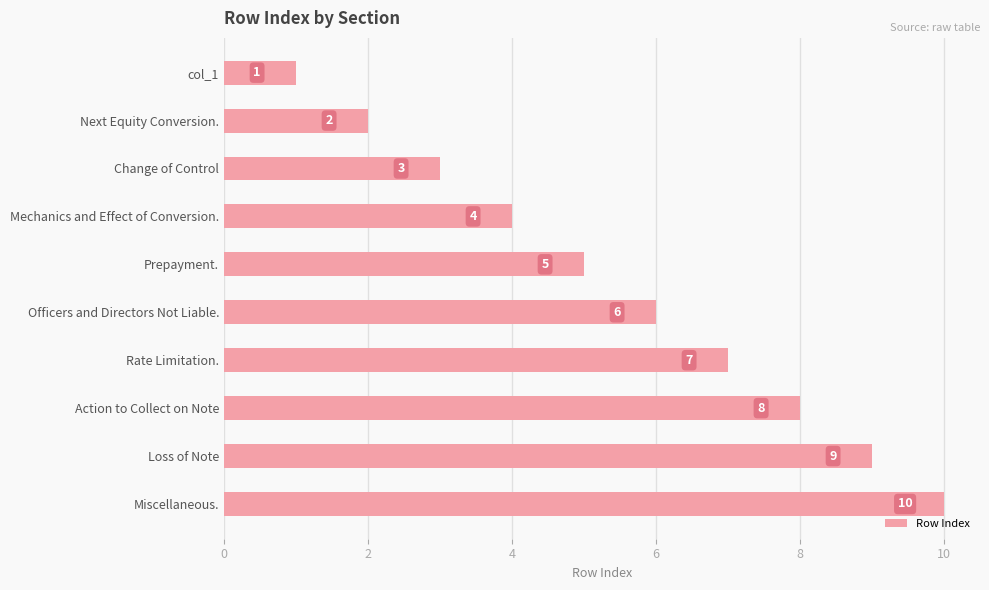

Rank the categories by value from highest to lowest.

Miscellaneous., Loss of Note, Action to Collect on Note, Rate Limitation., Officers and Directors Not Liable., Prepayment., Mechanics and Effect of Conversion., Change of Control, Next Equity Conversion., col_1